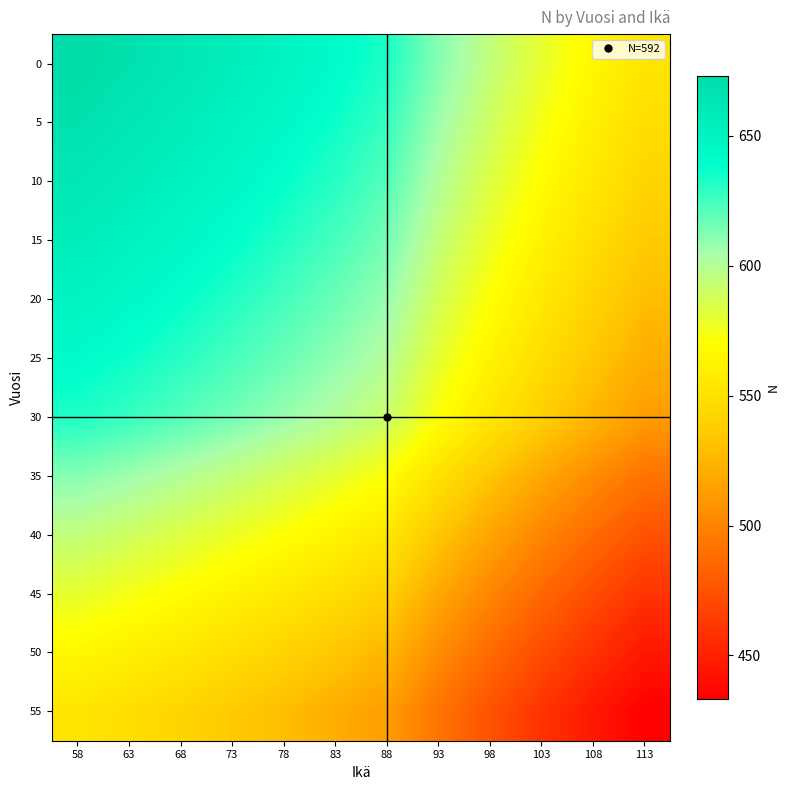

Rank the series at 88 from highest to lowest value.

0, 5, 10, 15, 20, 25, 30, 35, 40, 45, 50, 55